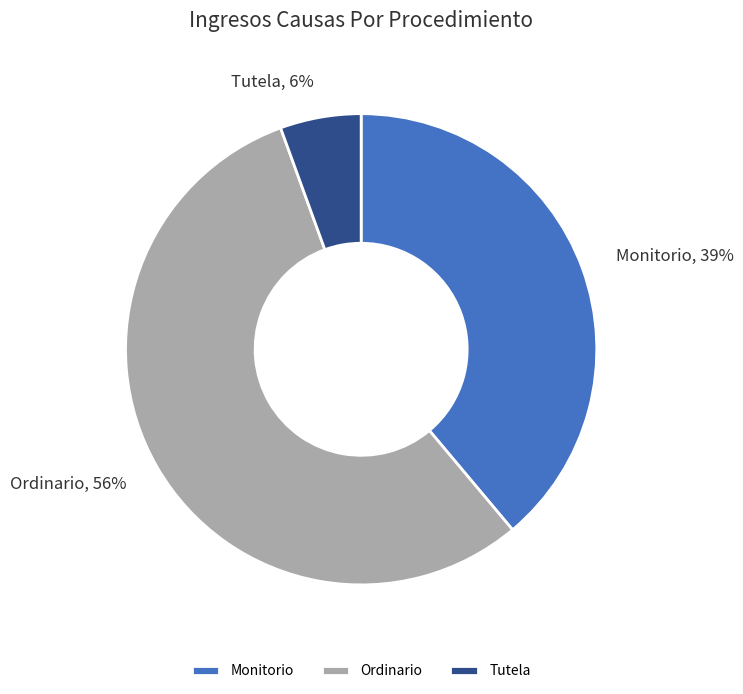

Rank the categories by value from highest to lowest.

Ordinario, Monitorio, Tutela